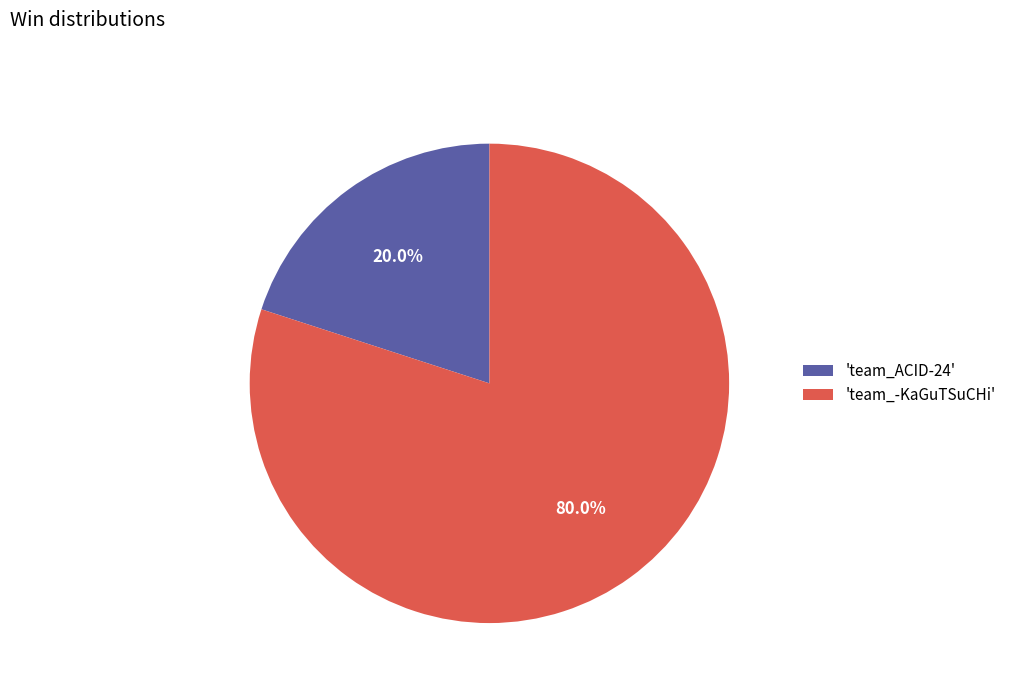

Between 'team_ACID-24' and 'team_-KaGuTSuCHi', which is larger?

'team_-KaGuTSuCHi'